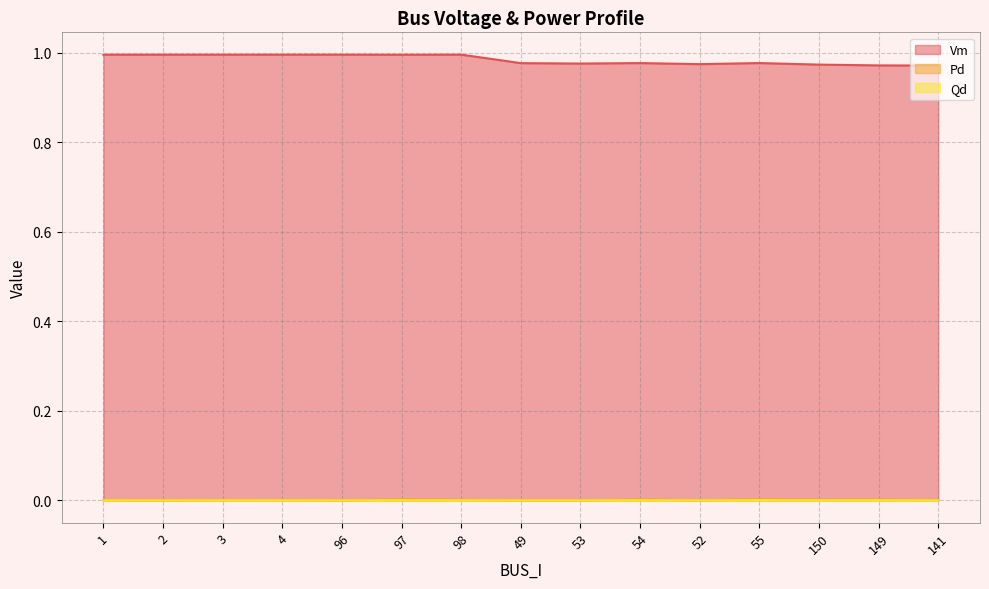

Between 3 and 97, which series saw the biggest shift?

Pd